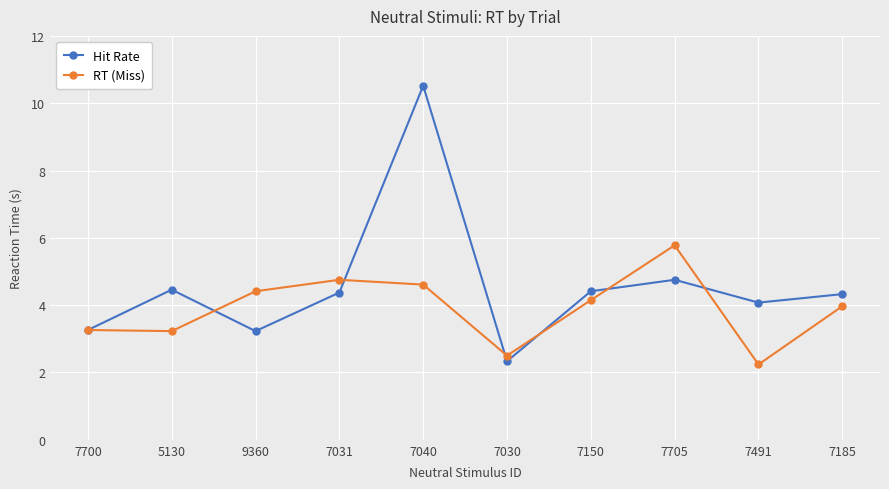

Count the number of categories in the chart.

10